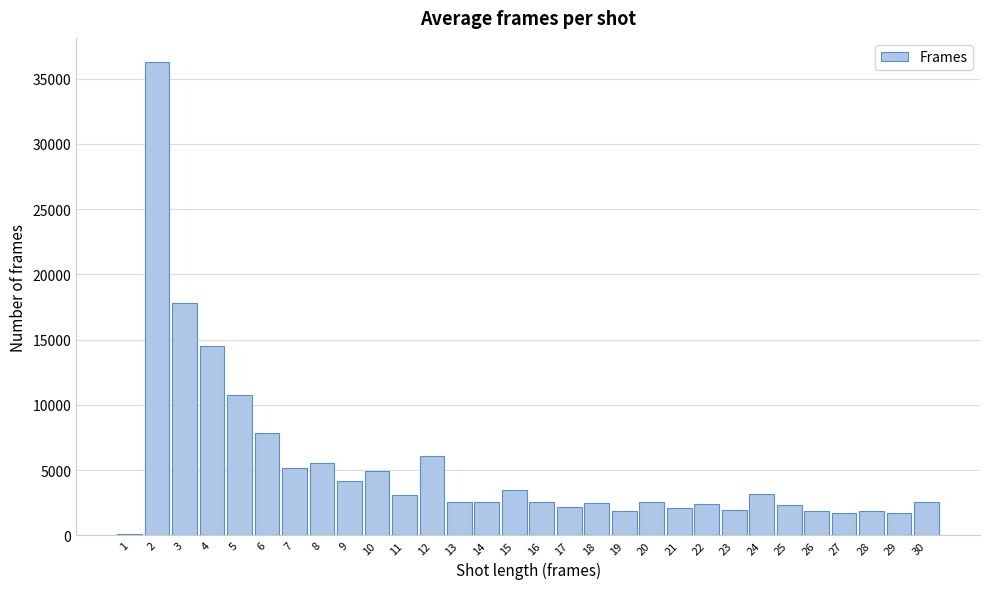

What is the ratio of the value at 30 to the value at 26?

1.4